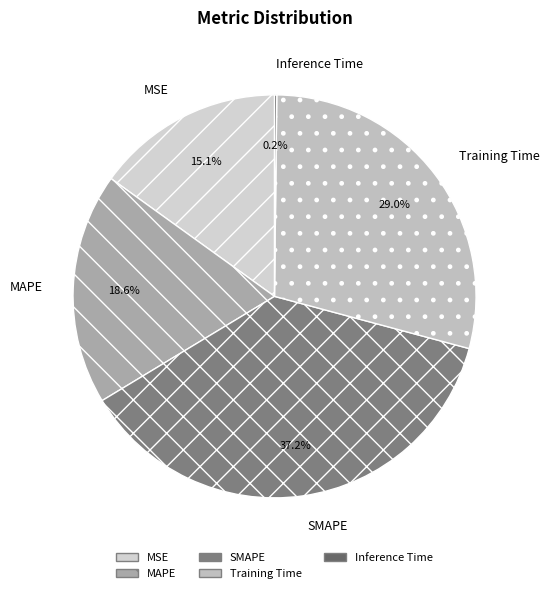

What percentage is the SMAPE slice, to the nearest percent?

37%